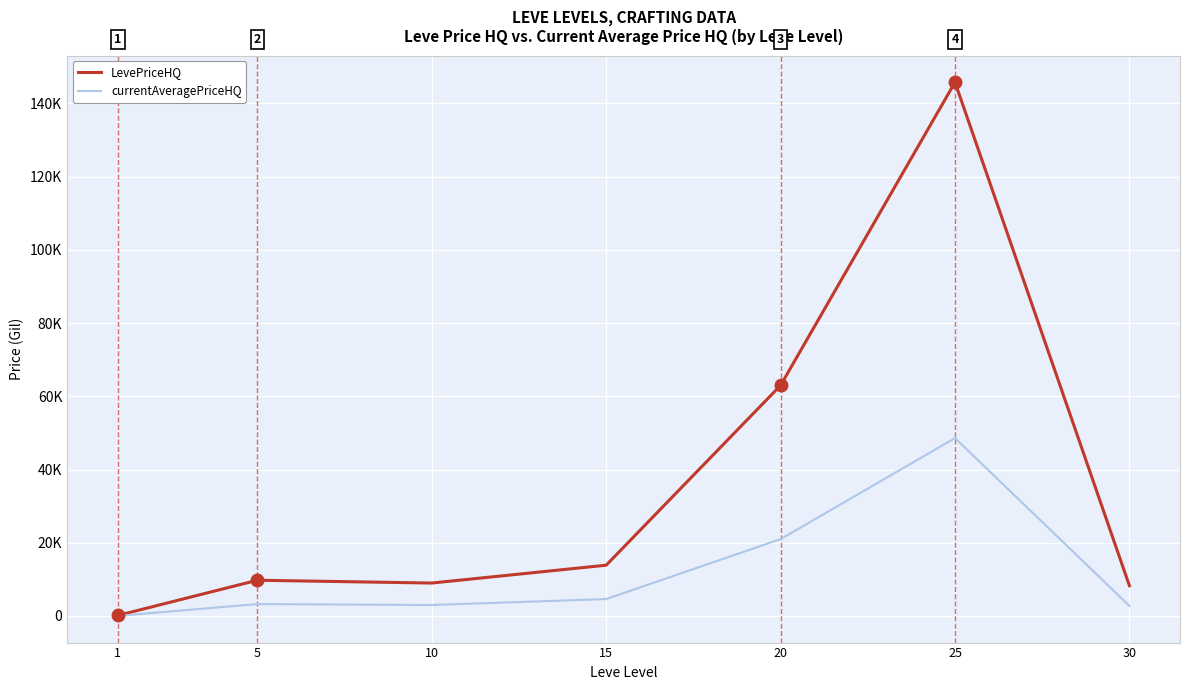

What are all the series names shown in the legend?

LevePriceHQ, currentAveragePriceHQ